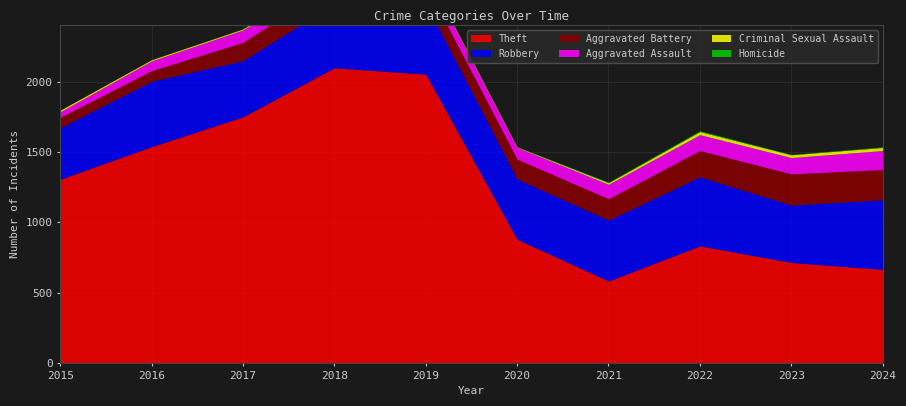

What is the sum of the Theft values at 2020 and 2022?

1711